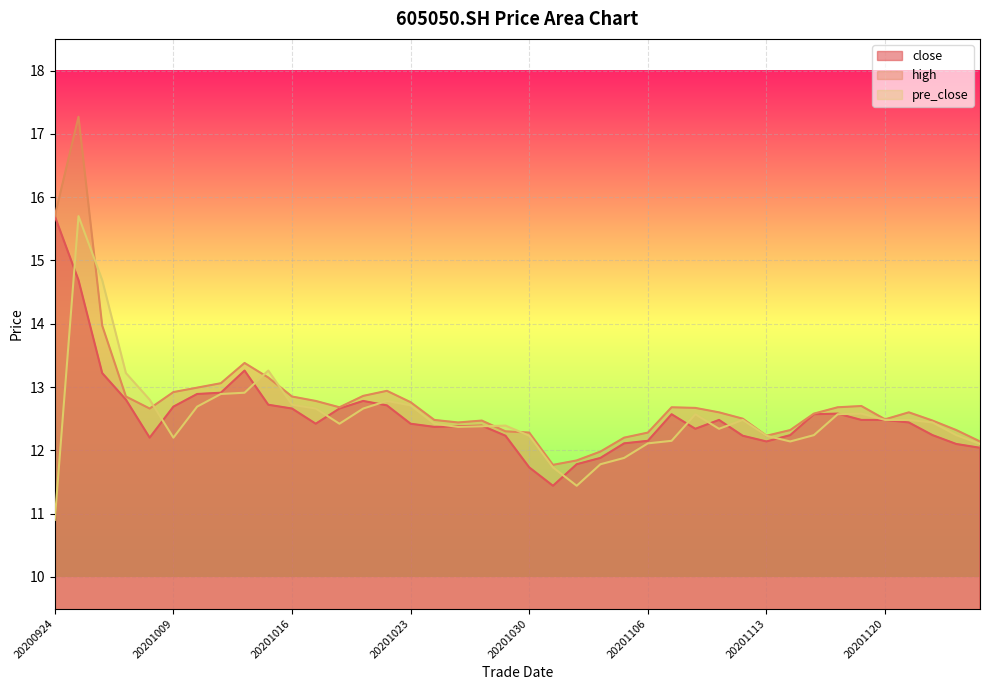

The value of high at 20200930 is 12.7. True or false?

True